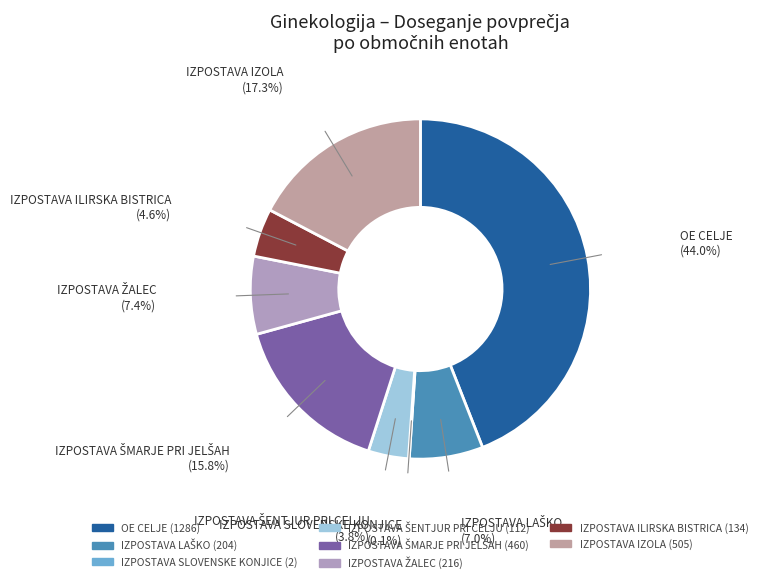

Is it true that IZPOSTAVA ILIRSKA BISTRICA is 5% of the pie?

True